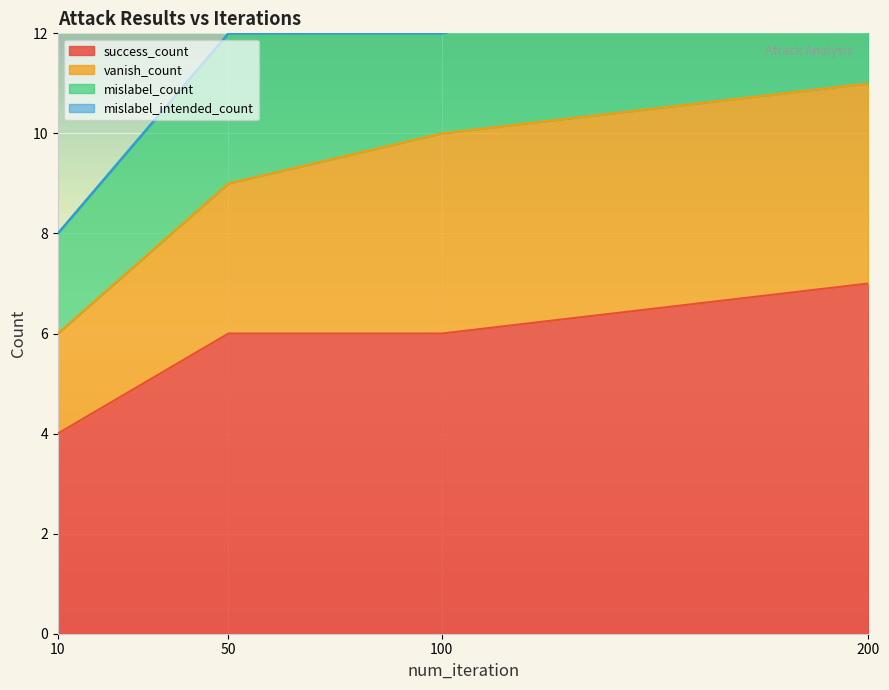

What is the total value across all series at 10?

8